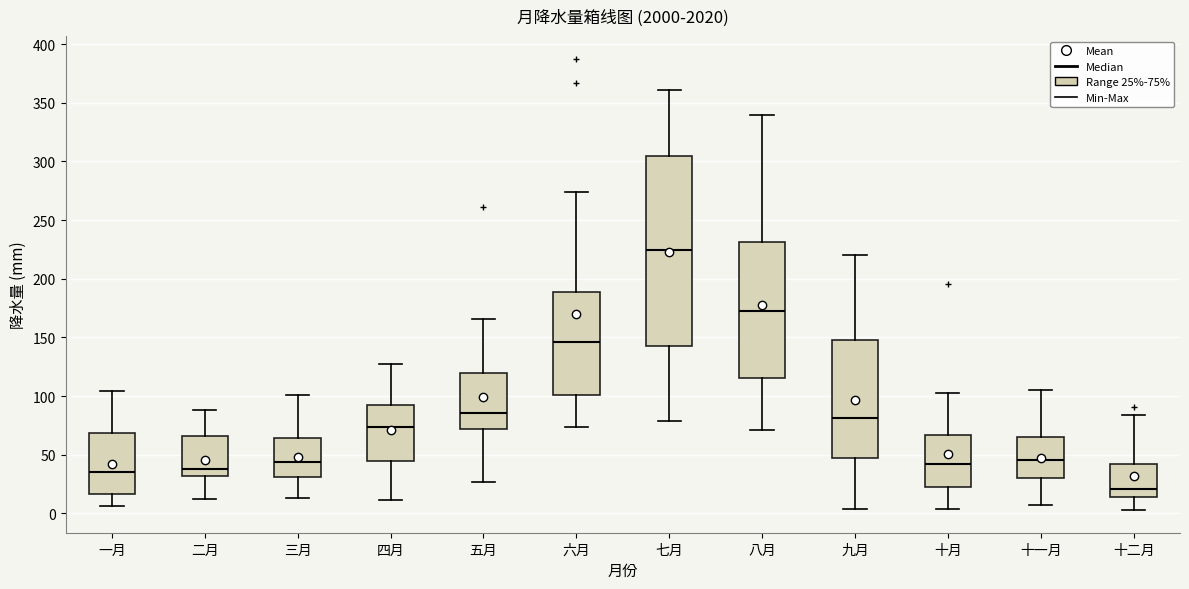

Which box is the tallest, from its lower edge to its upper edge?

七月